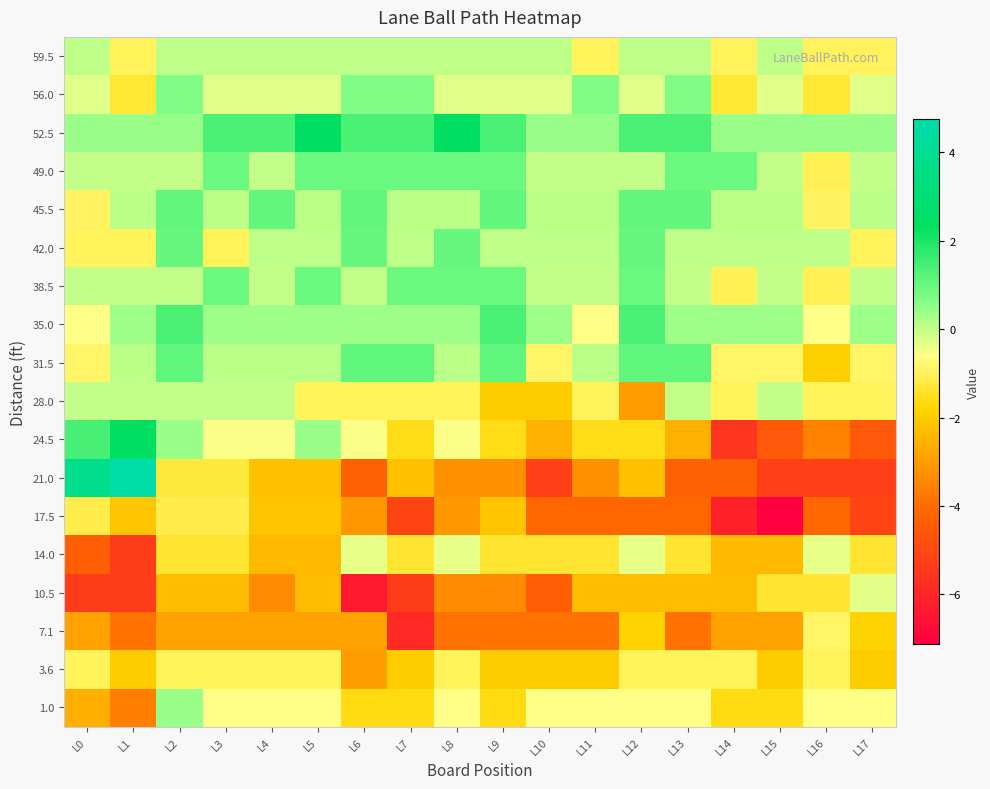

Which has a higher value, L7 or L2?

L7